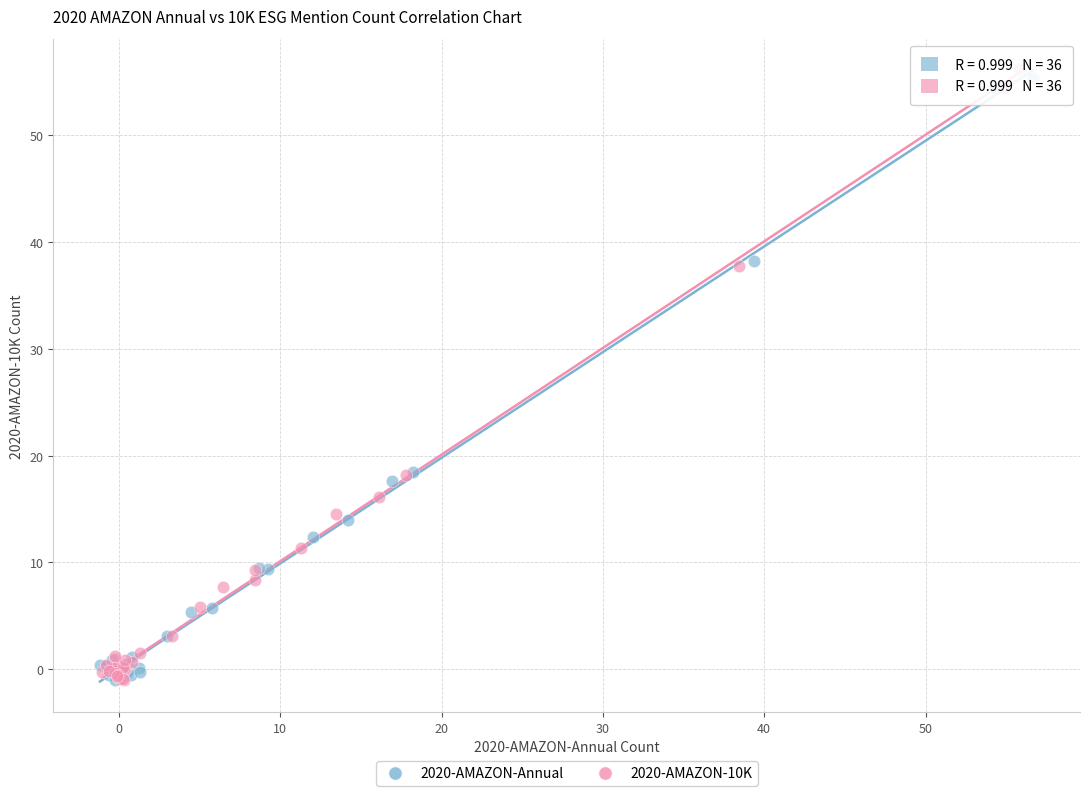

Which series has the largest Y range (max minus min)?

2020-AMAZON-10K